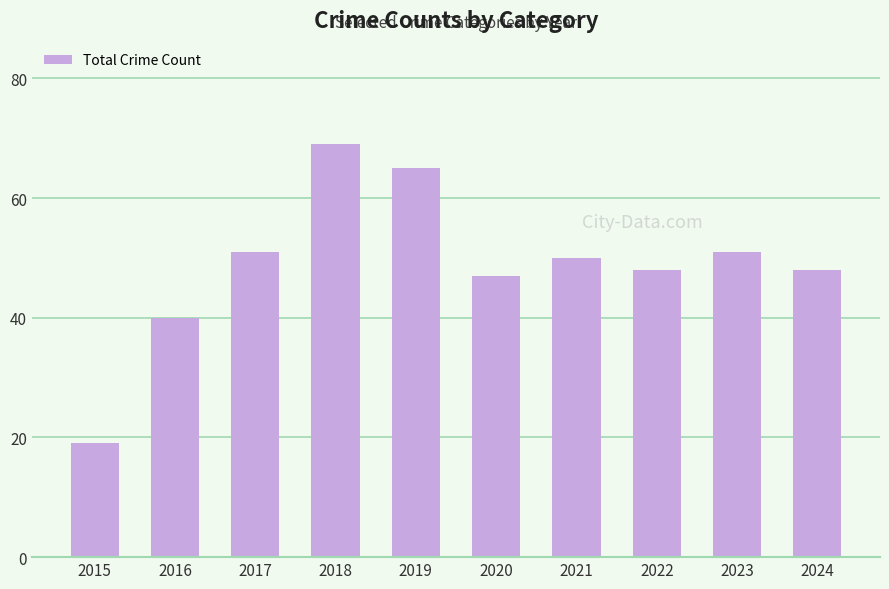

How many data points are less than 50?

5